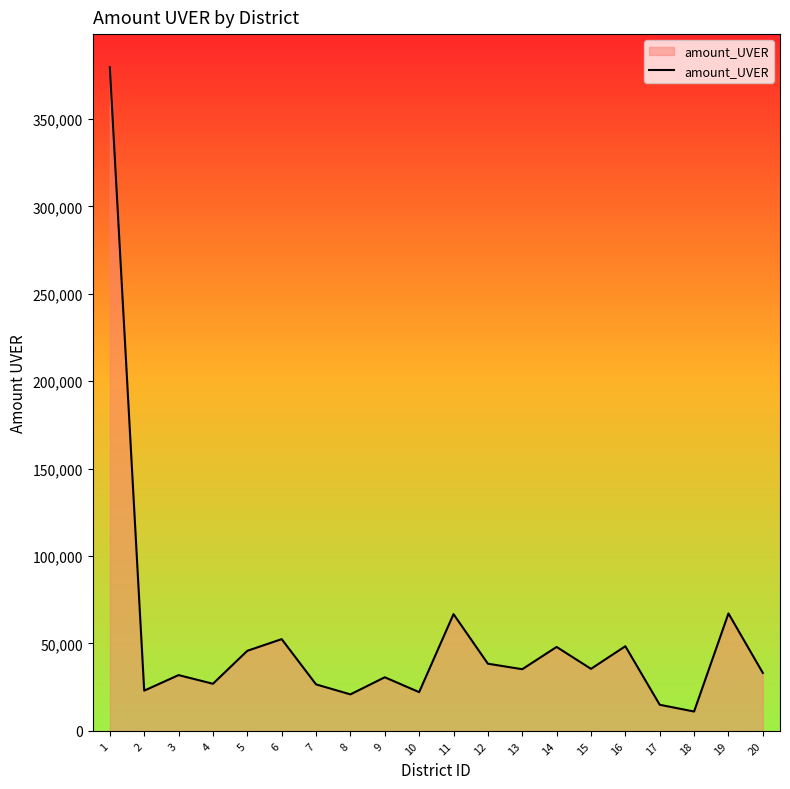

Approximately how many times larger is the value at 9 compared to 20?

0.9